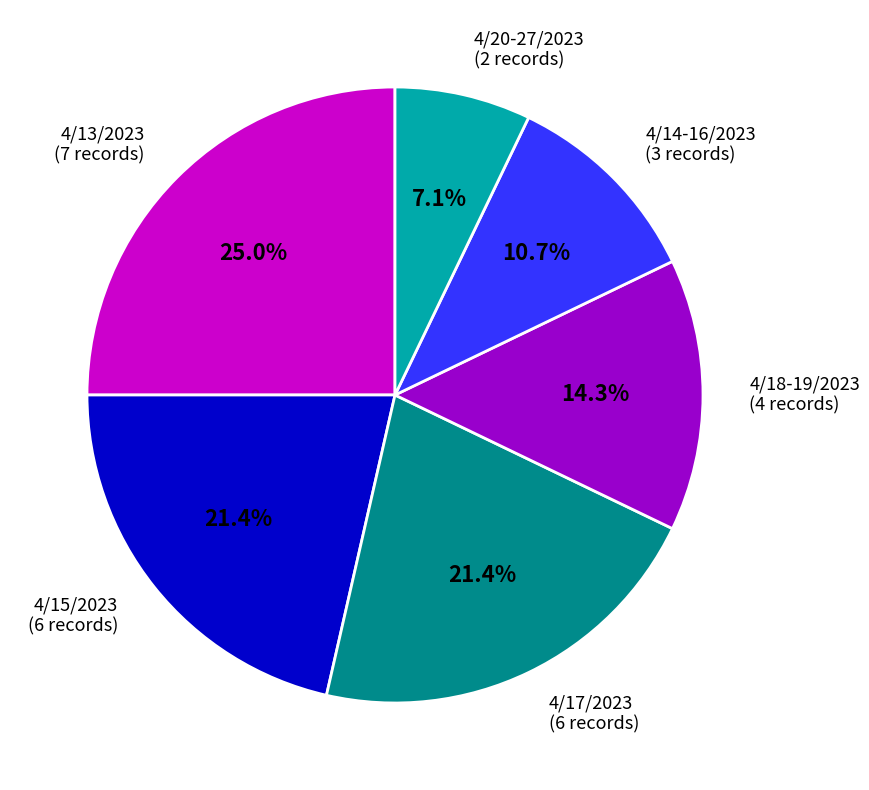

To the nearest percent, what is the average slice percentage?

17%